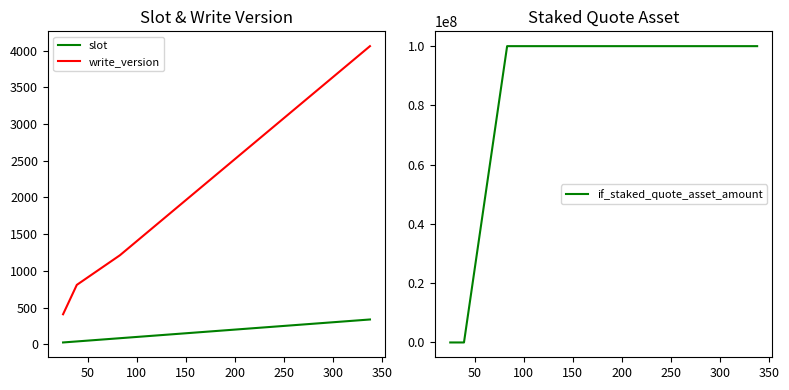

How many write_version values are between 809 and 4061?

3